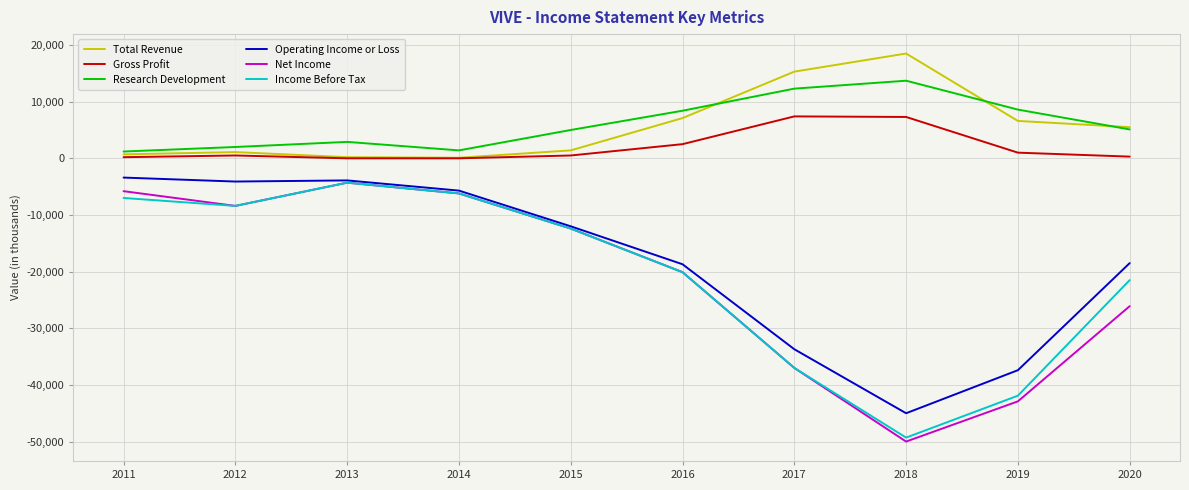

Which series changed the most between 2018 and 2019?

Total Revenue